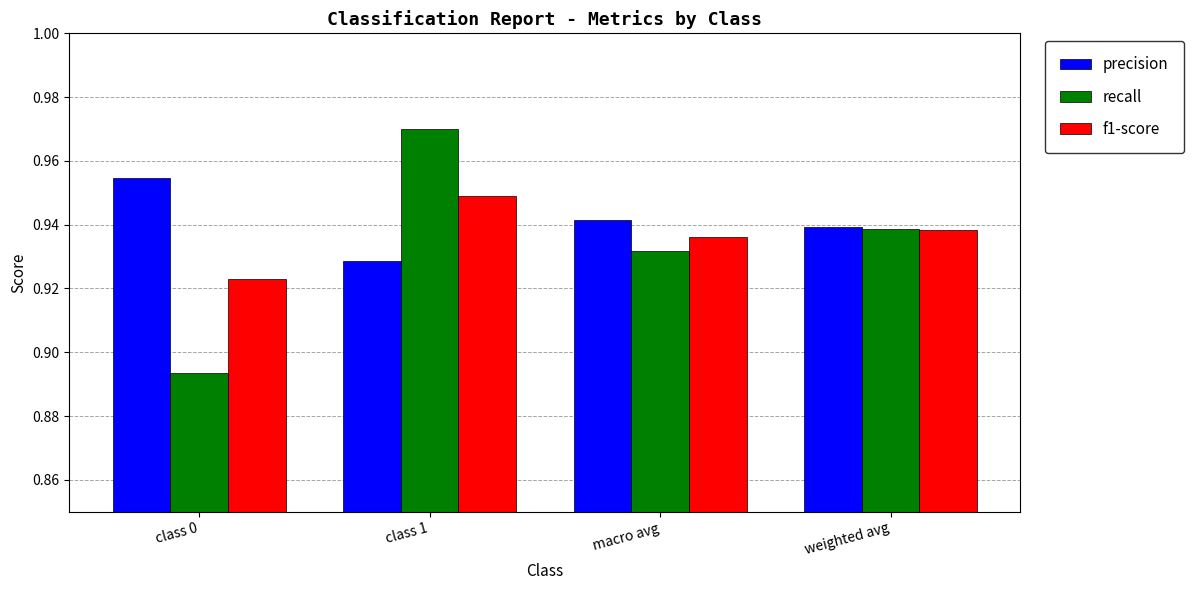

Does the chart contain stacked bars?

No